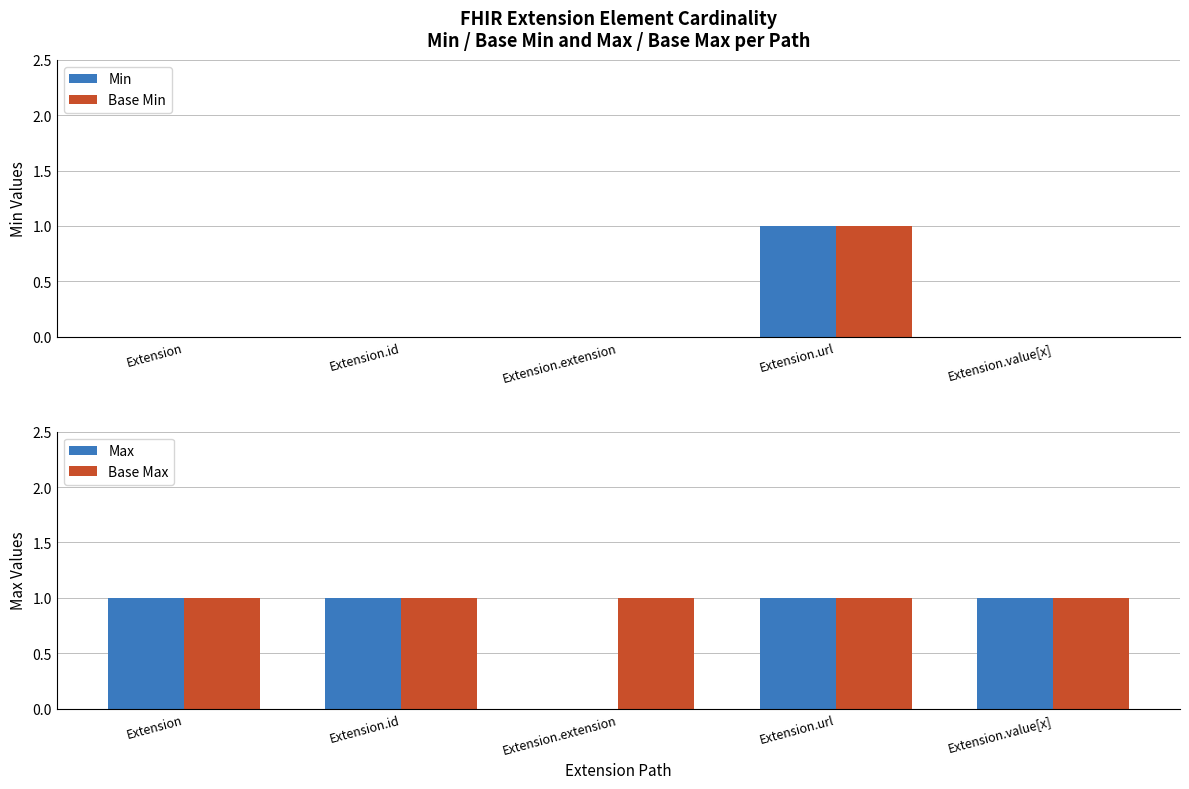

Is it true that Max equals 2 at Extension.id?

False